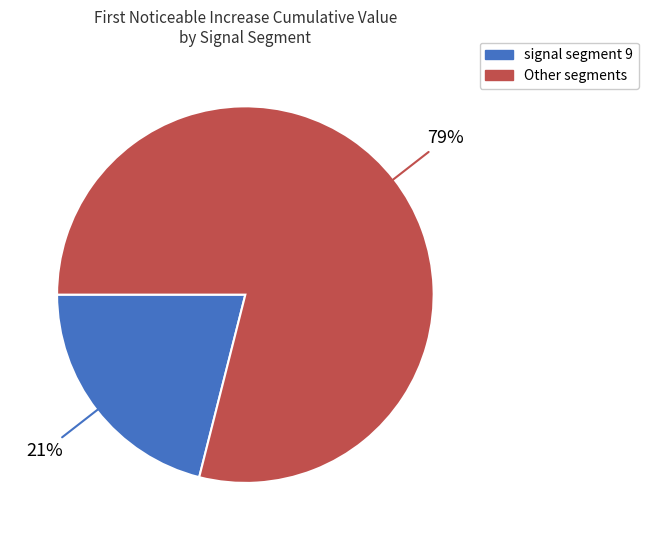

To the nearest percent, what is the difference between the largest and smallest slice percentages?

58%